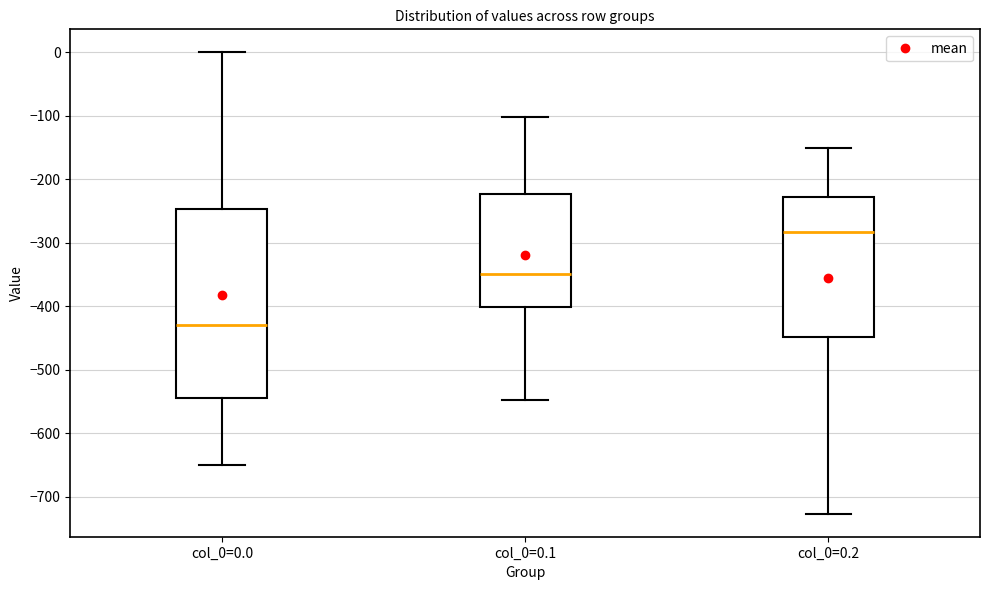

Which box's median line is the highest?

col_0=0.2